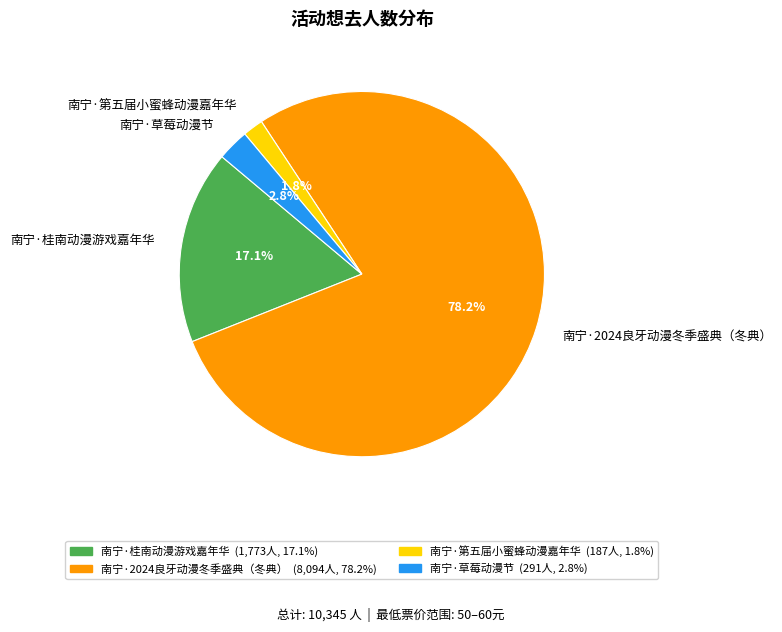

Is the sum of 南宁·草莓动漫节 and 南宁·第五届小蜜蜂动漫嘉年华 greater than half?

No